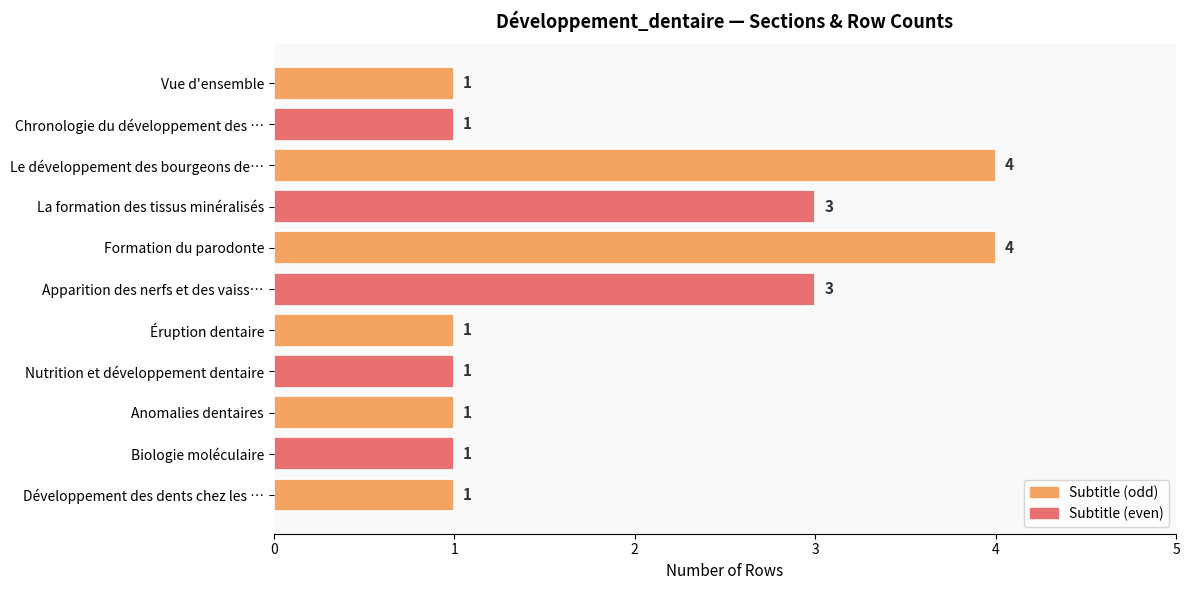

What is the greatest value displayed?

4